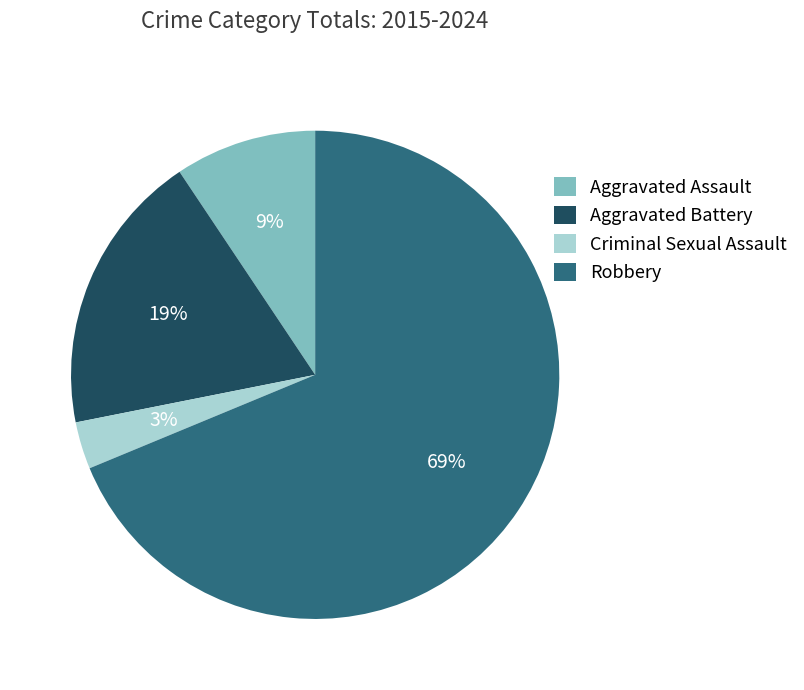

To the nearest percent, what is the combined percentage of Robbery and Aggravated Assault?

78%